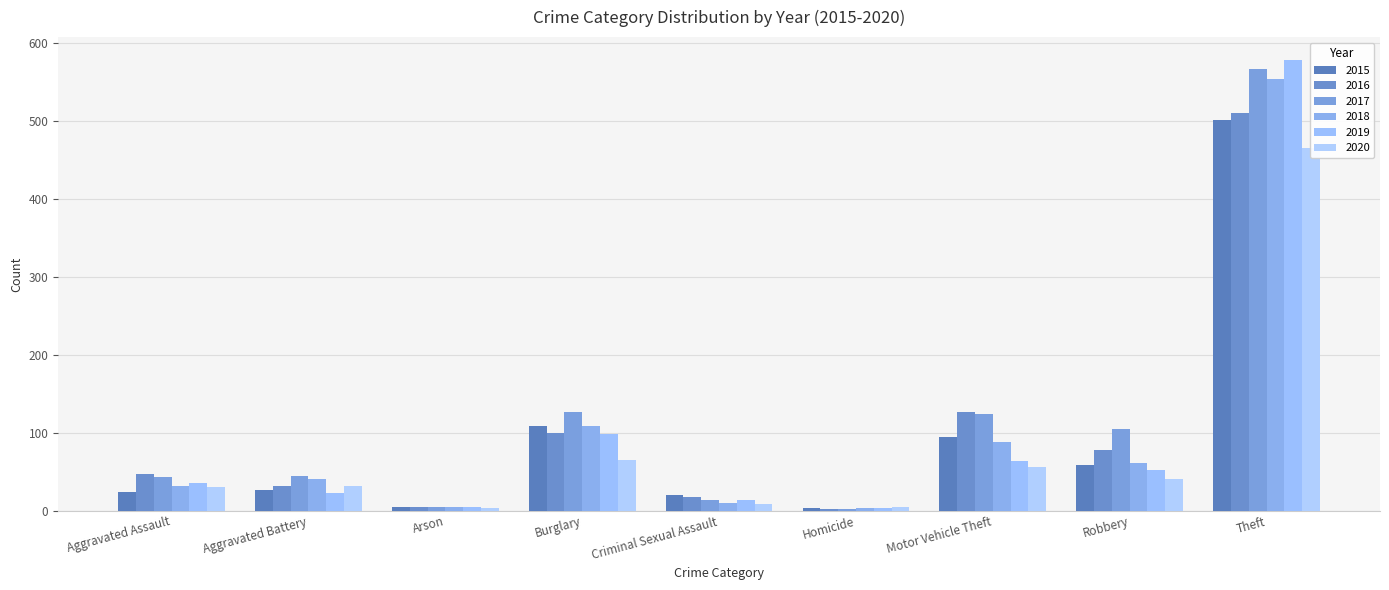

Reading right to left, what are all the values shown in this chart?

2015: Theft=502	Robbery=58	Motor Vehicle Theft=94	Homicide=3	Criminal Sexual Assault=20	Burglary=108	Arson=4	Aggravated Battery=27	Aggravated Assault=24
2016: Theft=511	Robbery=78	Motor Vehicle Theft=127	Homicide=2	Criminal Sexual Assault=17	Burglary=99	Arson=5	Aggravated Battery=31	Aggravated Assault=47
2017: Theft=567	Robbery=105	Motor Vehicle Theft=124	Homicide=2	Criminal Sexual Assault=14	Burglary=127	Arson=4	Aggravated Battery=44	Aggravated Assault=43
2018: Theft=554	Robbery=61	Motor Vehicle Theft=88	Homicide=3	Criminal Sexual Assault=10	Burglary=109	Arson=4	Aggravated Battery=40	Aggravated Assault=32
2019: Theft=579	Robbery=52	Motor Vehicle Theft=64	Homicide=3	Criminal Sexual Assault=14	Burglary=98	Arson=4	Aggravated Battery=23	Aggravated Assault=36
2020: Theft=465	Robbery=40	Motor Vehicle Theft=56	Homicide=4	Criminal Sexual Assault=9	Burglary=65	Arson=3	Aggravated Battery=32	Aggravated Assault=30